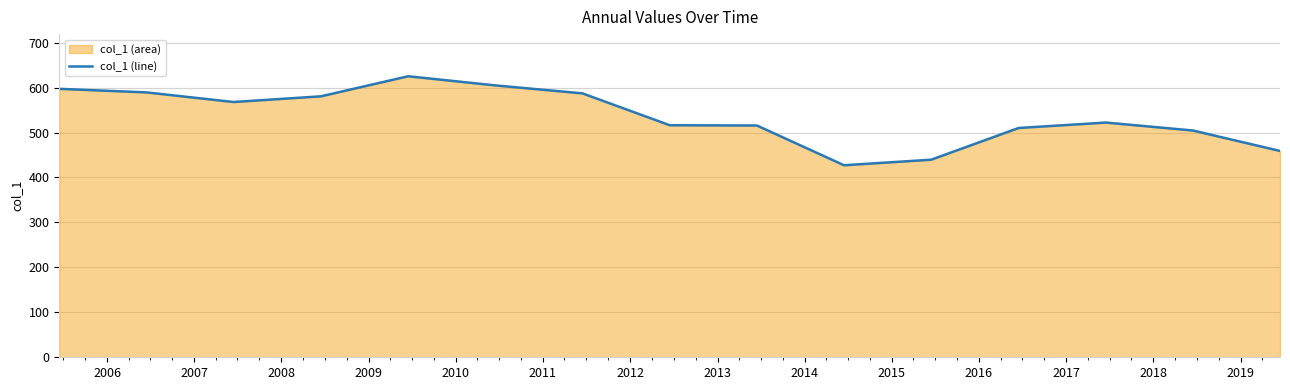

What is the maximum value shown in the chart?

625.2